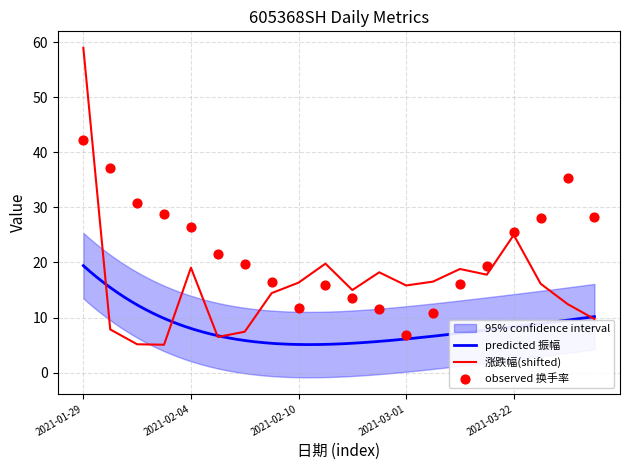

What is the total value across all series at 2021-03-12?

35.0